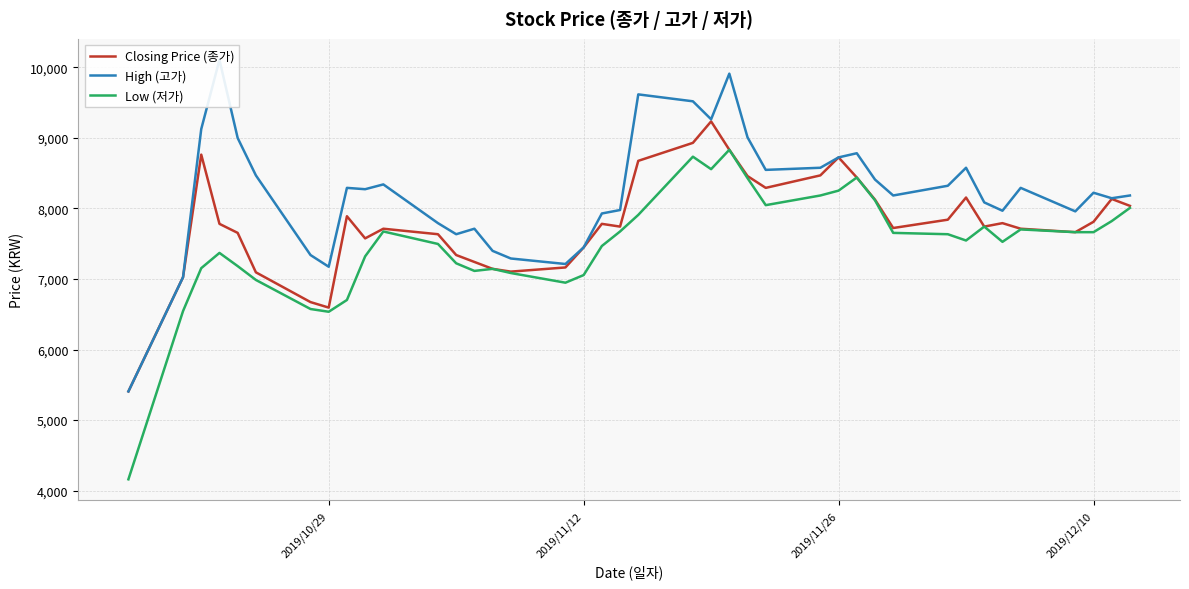

How many series are shown in this chart?

3